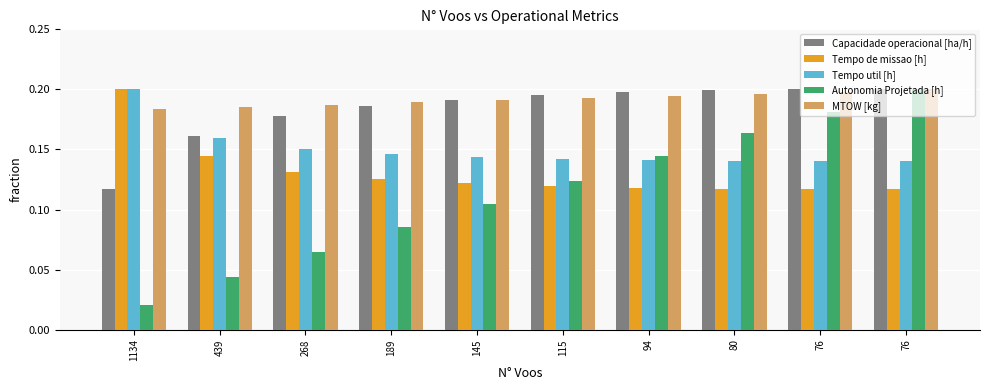

True or false: Tempo de missao [h] has a value of 0.1 at 439.

False